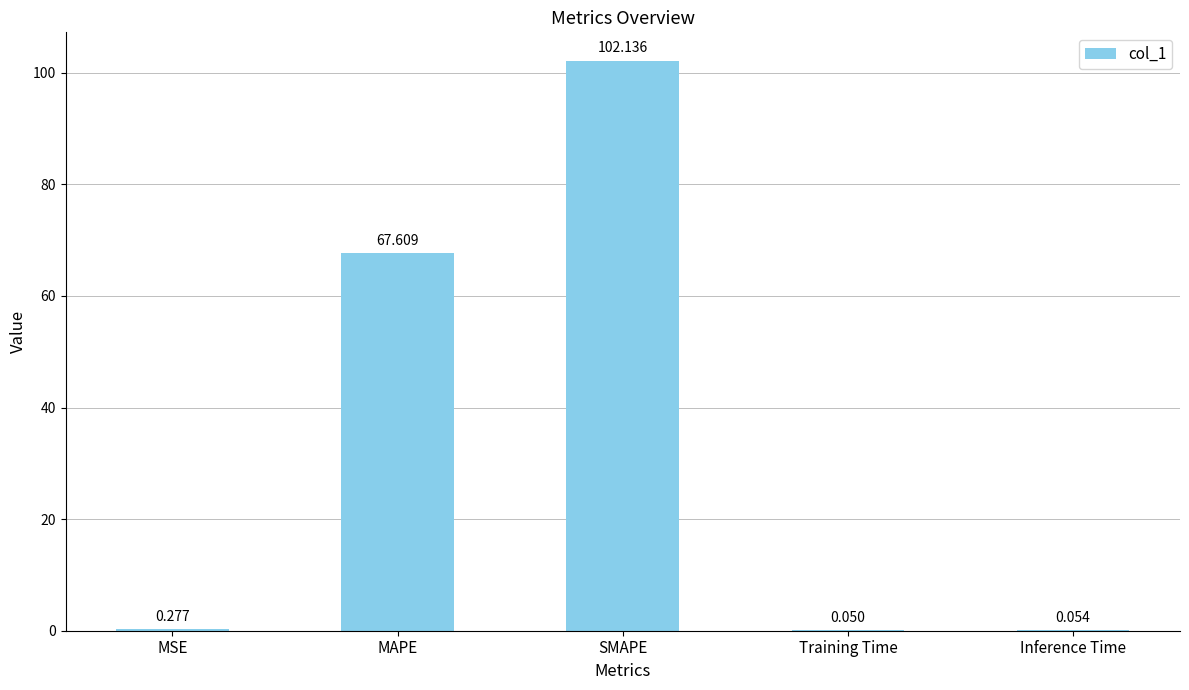

Approximately how many times larger is the value at MAPE compared to SMAPE?

0.7